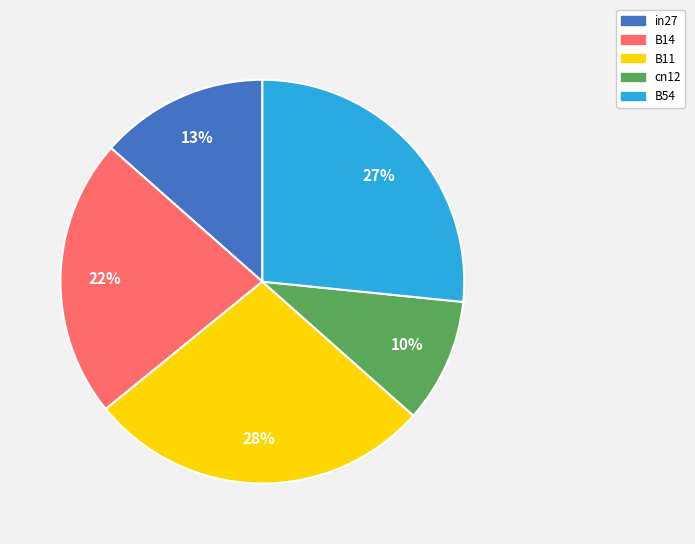

Is the sum of cn12 and B11 greater than half?

No